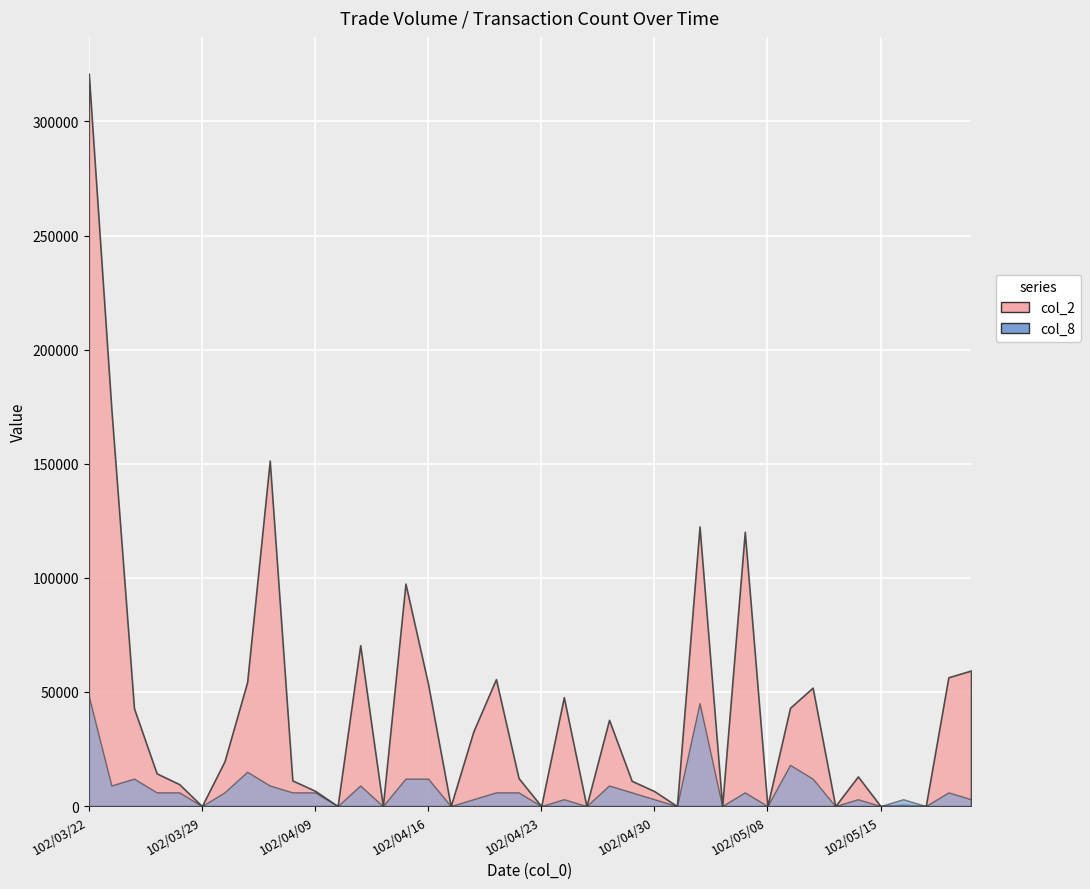

Between 102/03/28 and 102/04/25, which is larger?

102/03/28